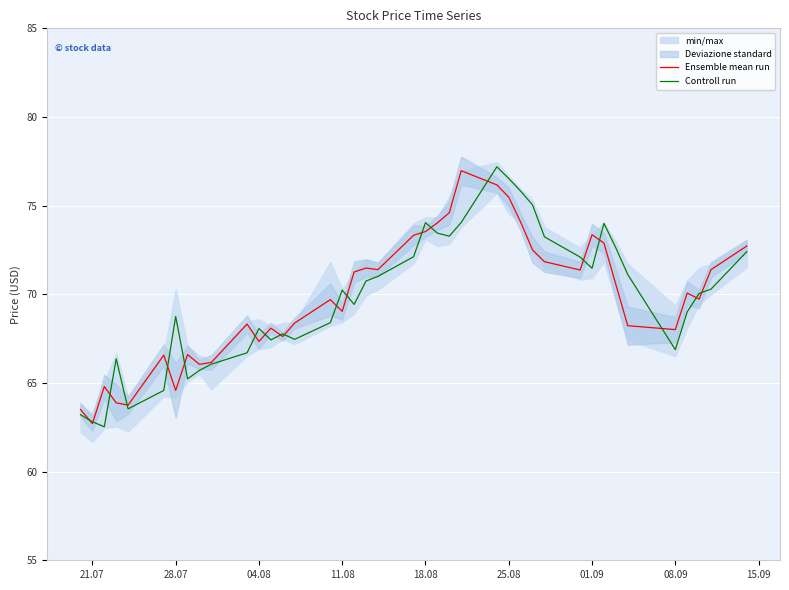

What is the minimum value for Ensemble mean run?

62.7